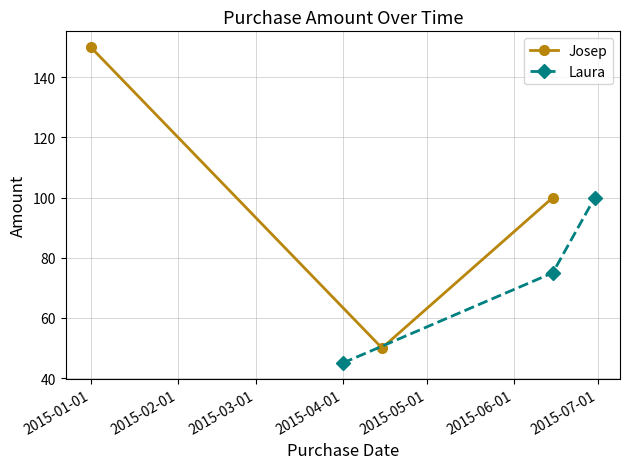

What is the sum of all Laura values?

220